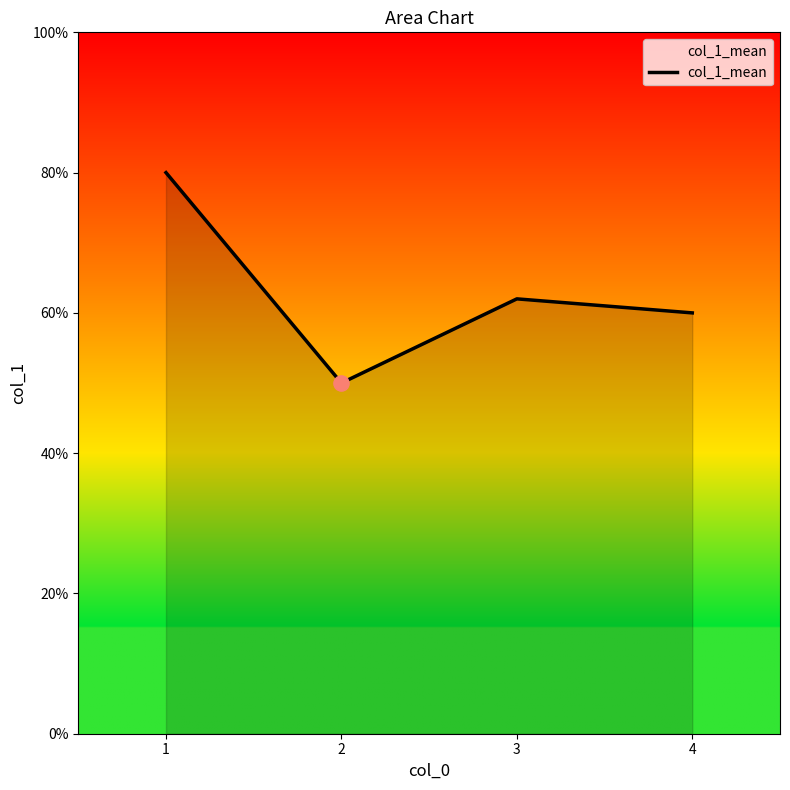

What is the ratio of the value at 3 to the value at 4?

1.0